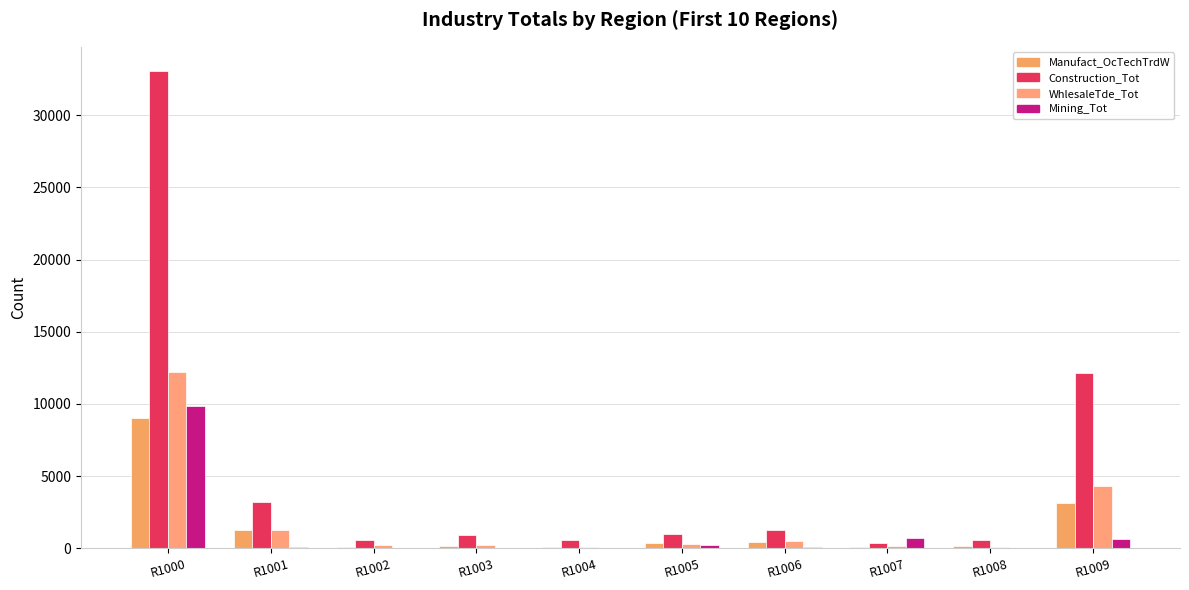

Is it true that Construction_Tot equals 980 at R1002?

False